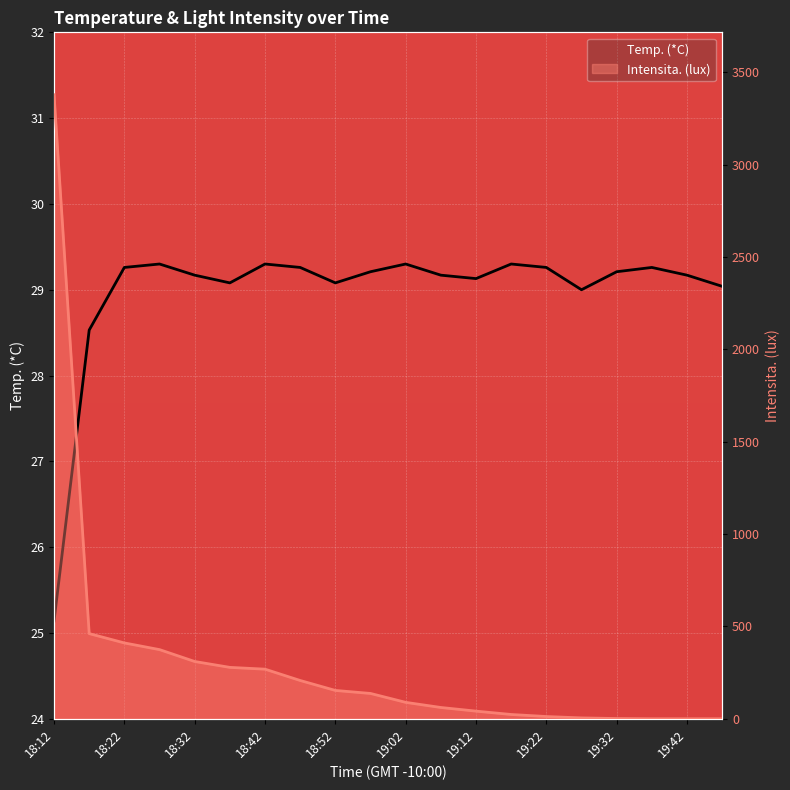

How many lines are shown in the chart?

2